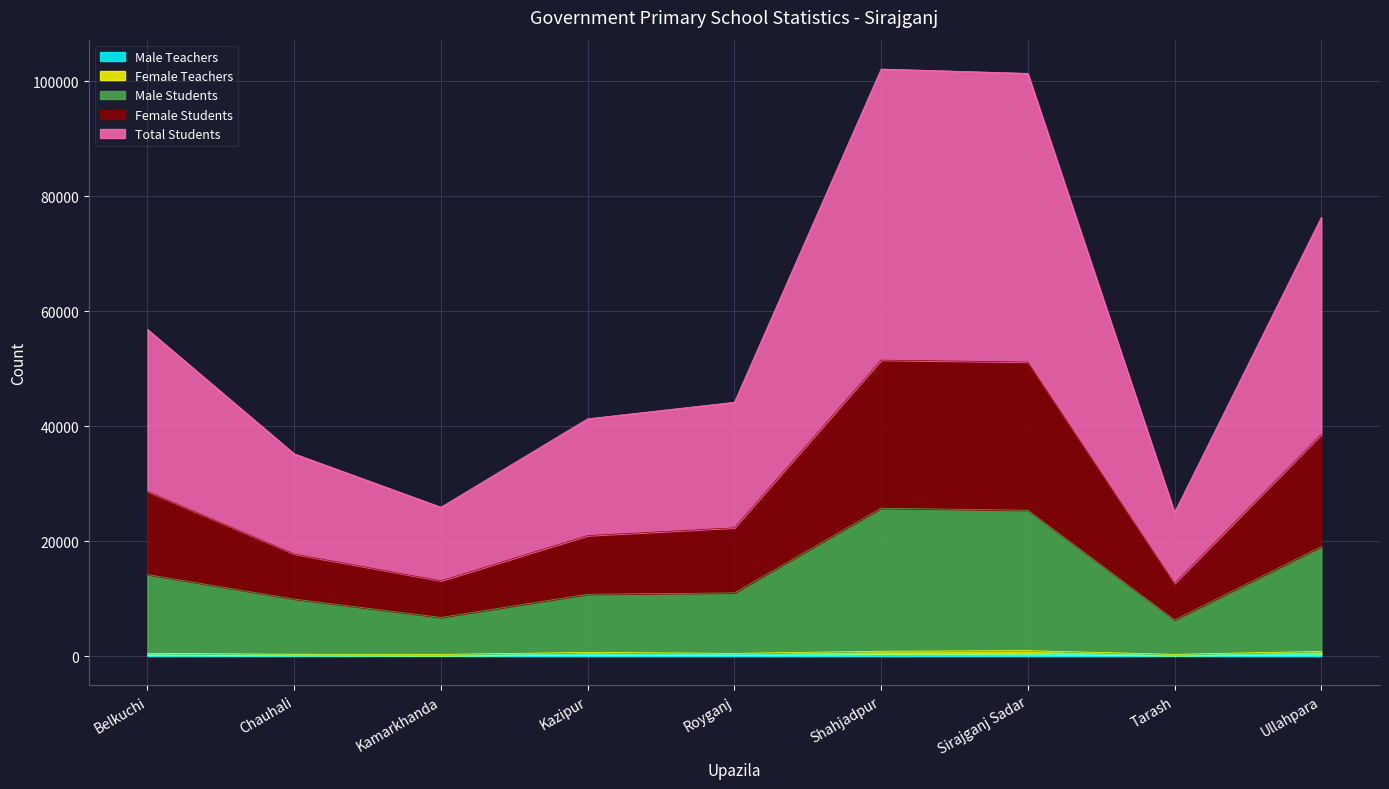

At which label is Total Students closest to 63538?

Belkuchi